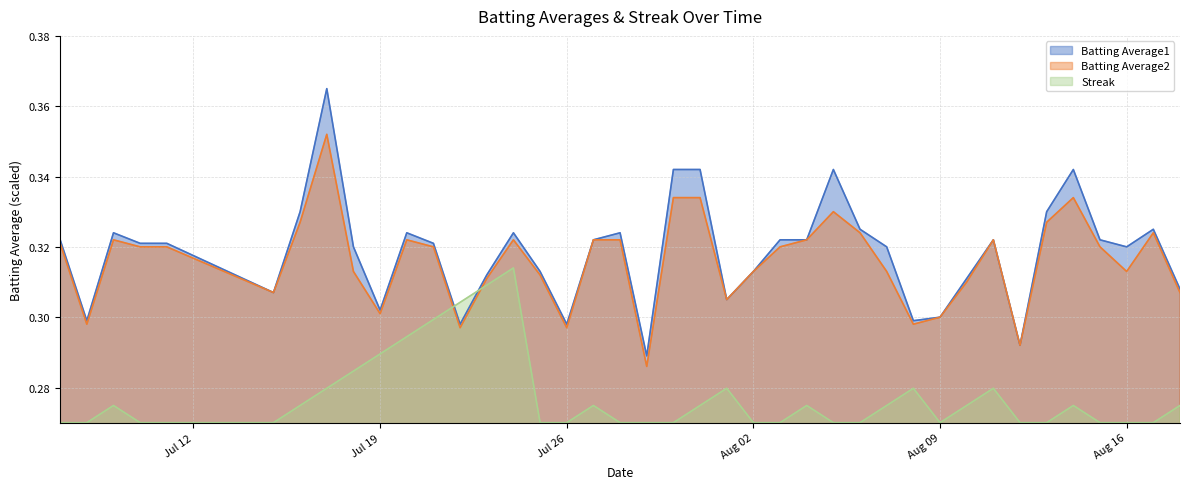

Which series has the largest total across all categories?

Batting Average1